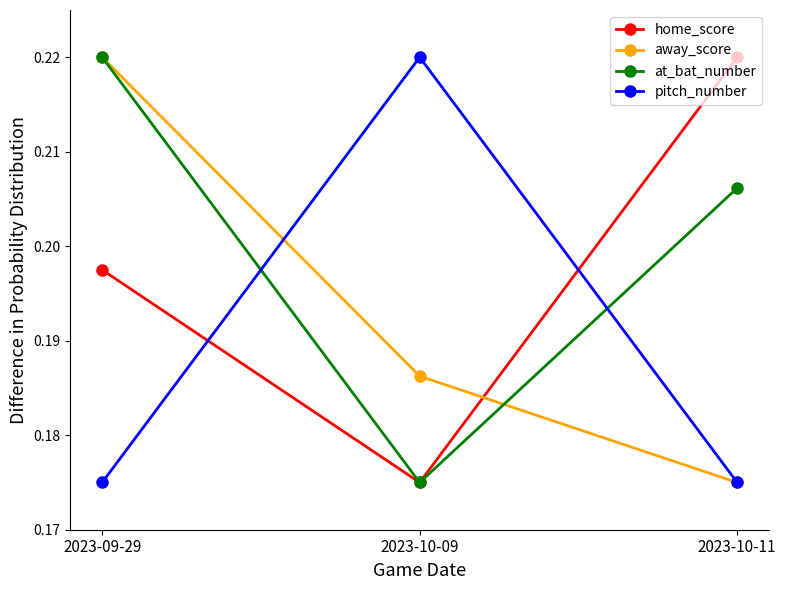

At which category is the sum across all series the highest?

2023-09-29